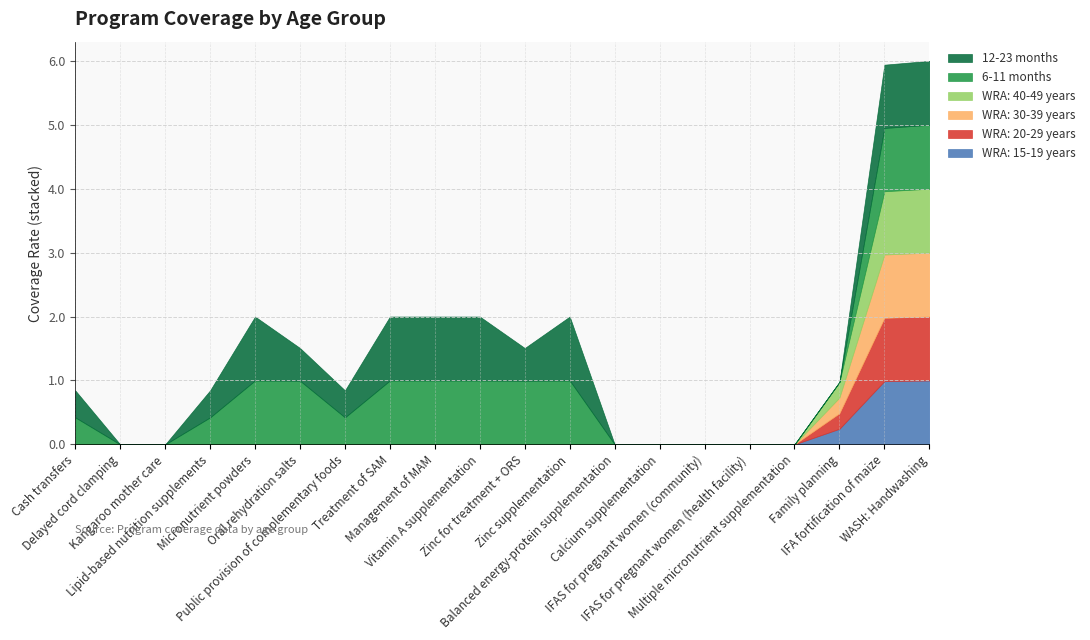

How many distinct data groups are displayed?

6